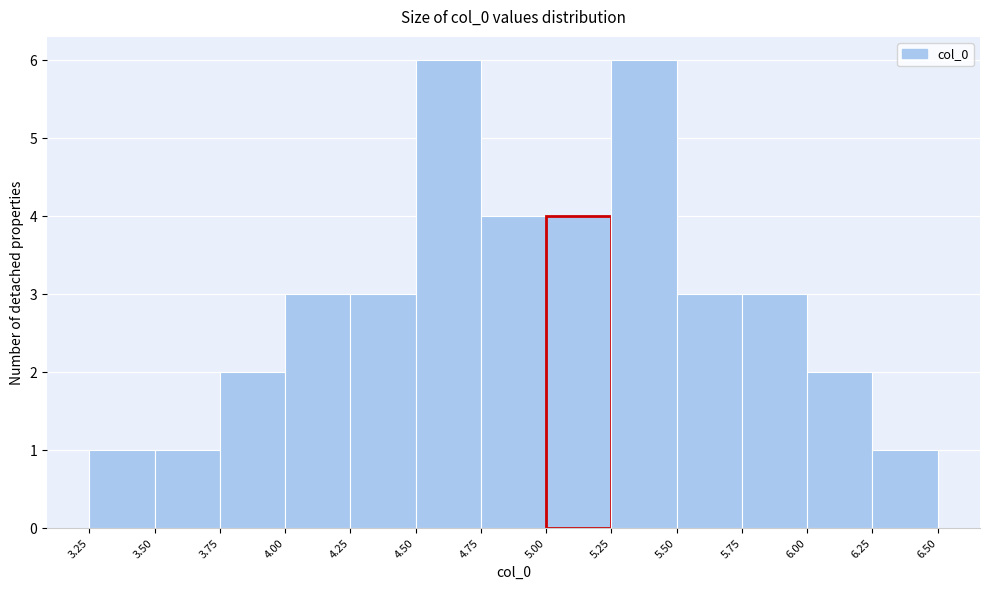

Reading left to right, list every bar in this chart as the range it spans on the x-axis followed by its height. The values are not printed on the chart, so give them approximately, as read against the axis.

3.25 to 3.50: 1
3.50 to 3.75: 1
3.75 to 4.00: 2
4.00 to 4.25: 3
4.25 to 4.50: 3
4.50 to 4.75: 6
4.75 to 5.00: 4
5.00 to 5.25: 4
5.25 to 5.50: 6
5.50 to 5.75: 3
5.75 to 6.00: 3
6.00 to 6.25: 2
6.25 to 6.50: 1